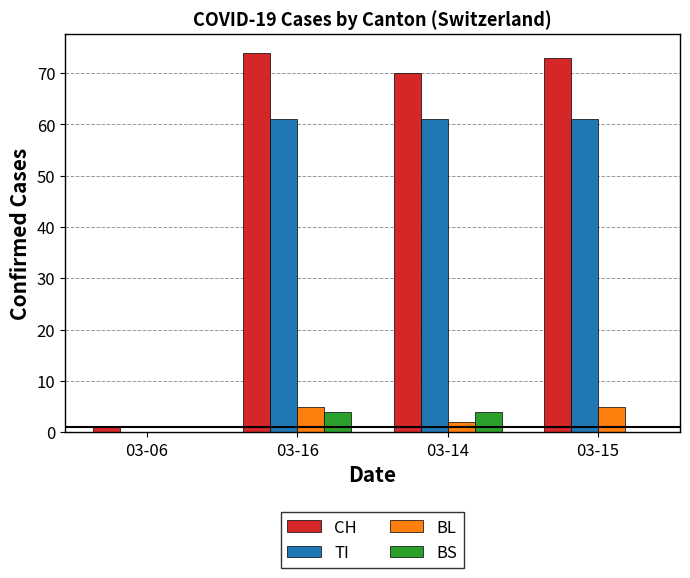

The value of TI at 03-14 is 61. True or false?

True